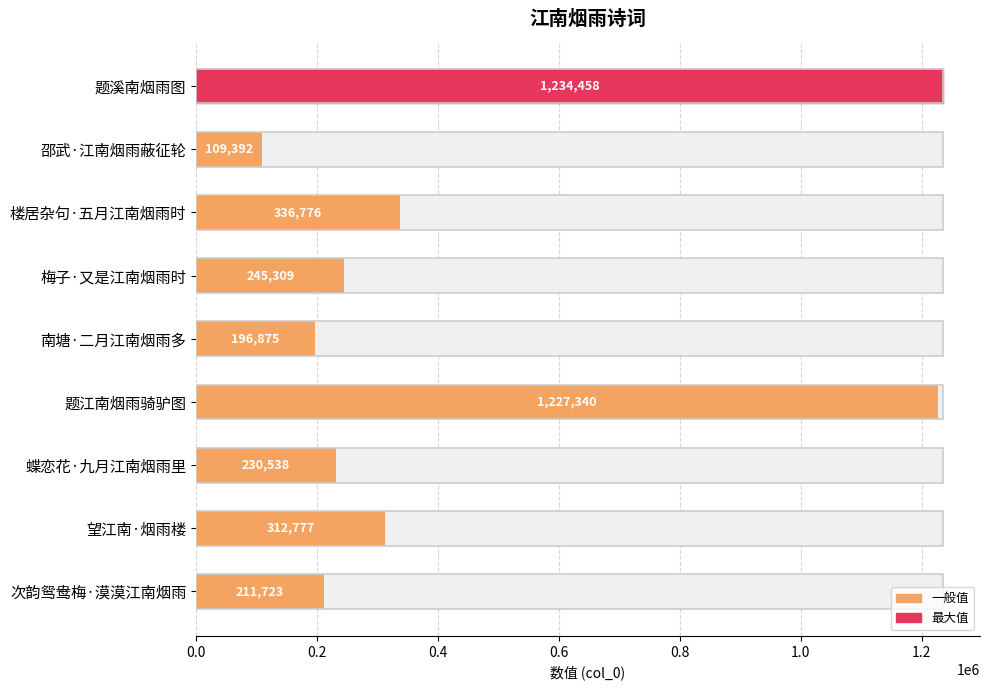

Between 邵武·江南烟雨蔽征轮 and 蝶恋花·九月江南烟雨里, which is larger?

蝶恋花·九月江南烟雨里